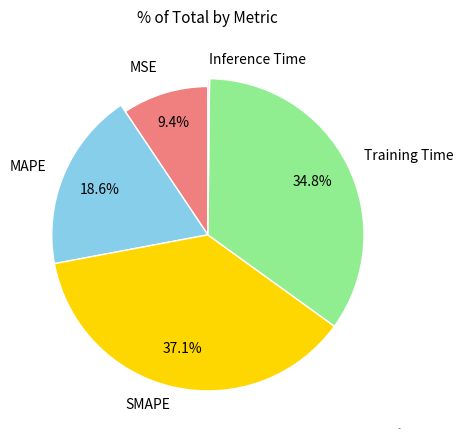

Rank the categories by value from highest to lowest.

SMAPE, Training Time, MAPE, MSE, Inference Time